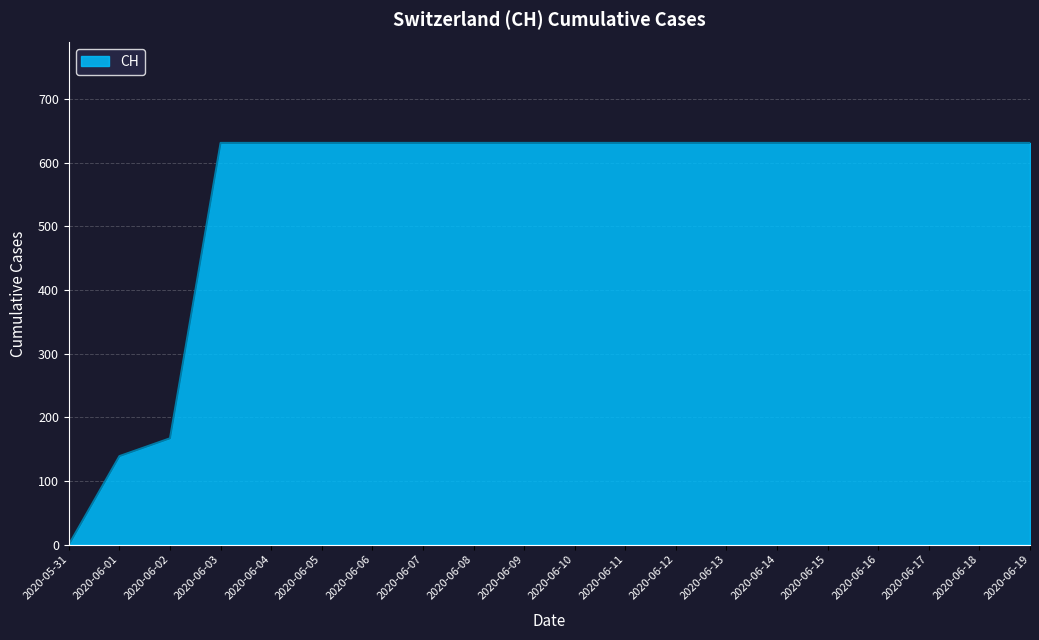

True or false: the data shows 303 at 2020-06-04.

False